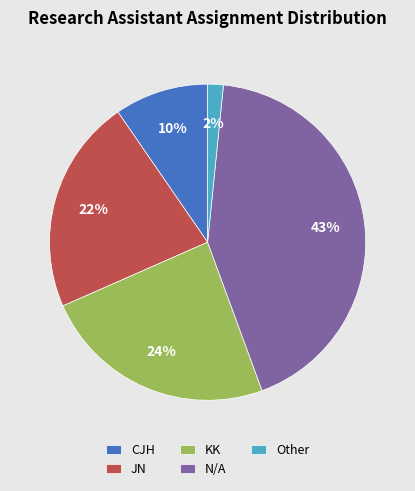

To the nearest percent, what is the difference between the largest and smallest slice percentages?

41%